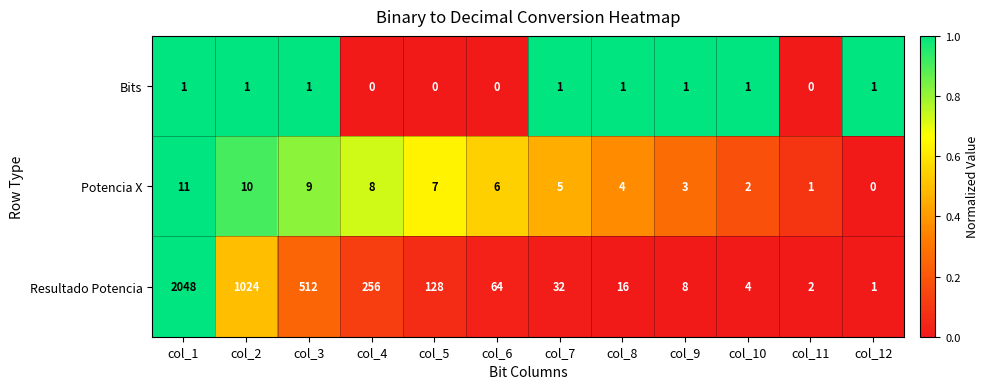

At which label is Resultado Potencia closest to 1024?

col_2